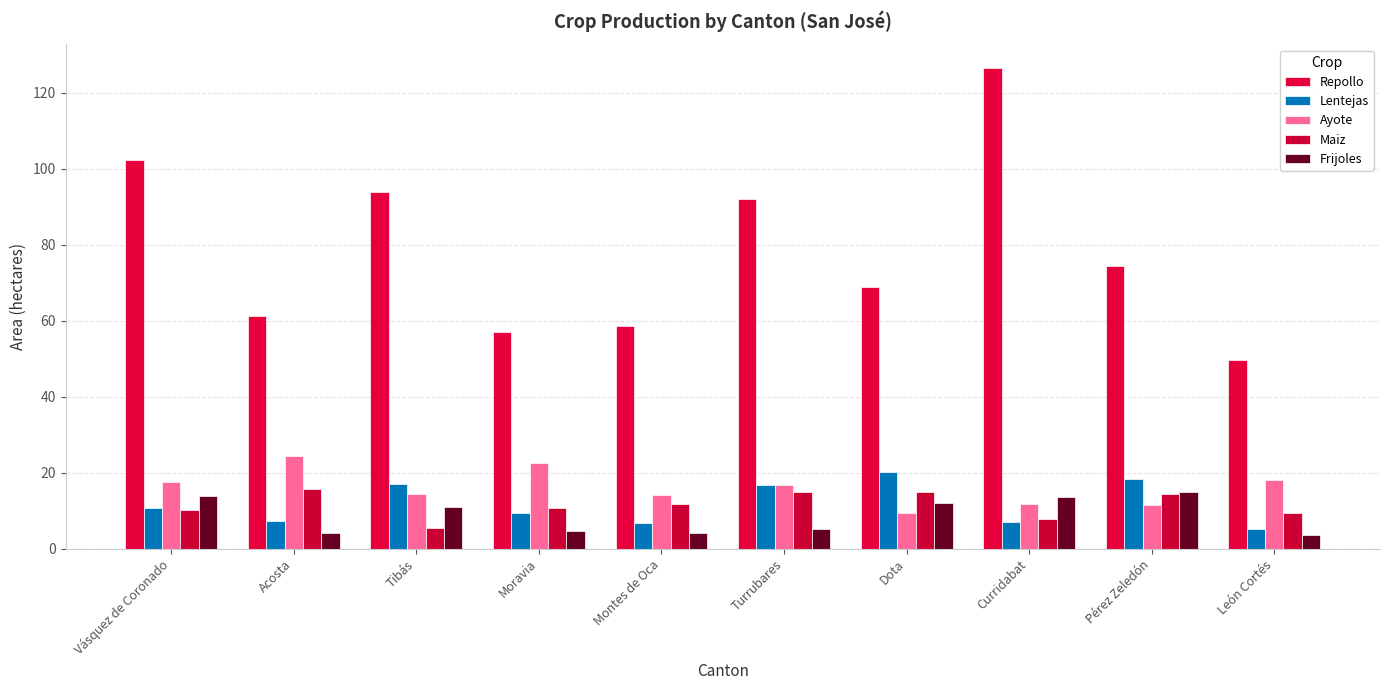

How many bars are there in each group?

5